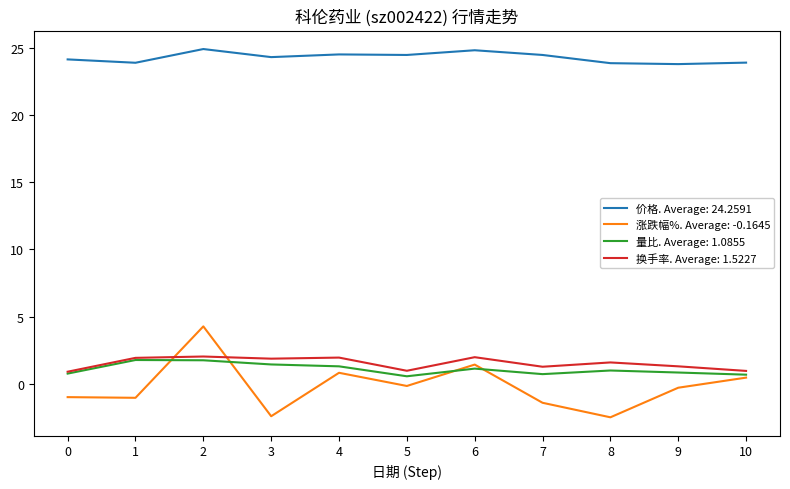

True or false: 量比. Average: 1.0855 and 价格. Average: 24.2591 cross at least once.

False